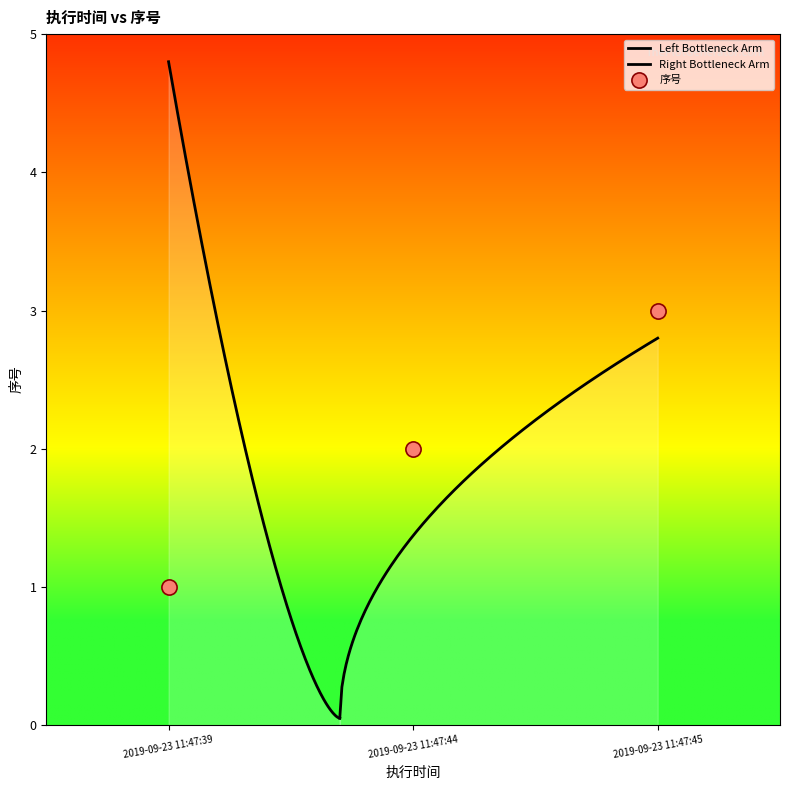

Between 2019-09-23 11:47:44 and 2019-09-23 11:47:45, which is larger?

2019-09-23 11:47:45